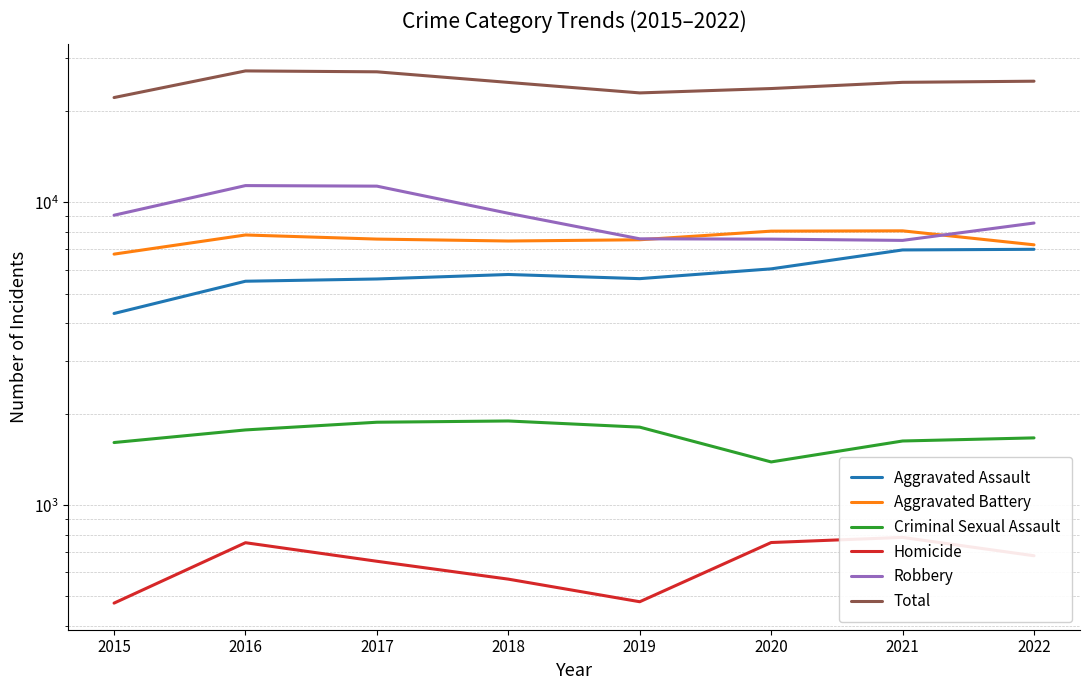

What is the maximum value for Robbery?

11371